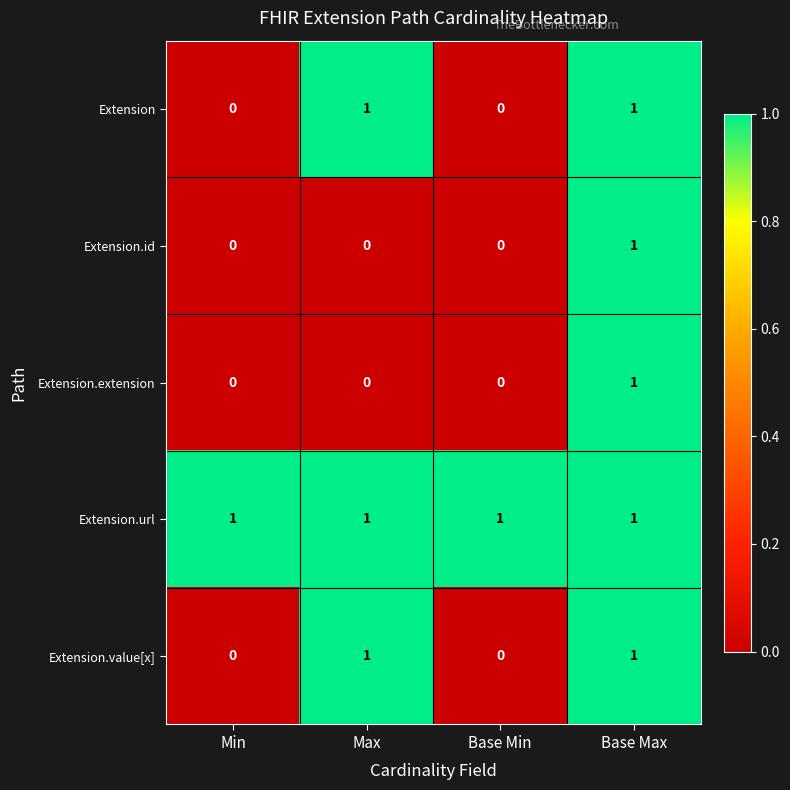

The value of Extension.value[x] at Base Min is 0. True or false?

True